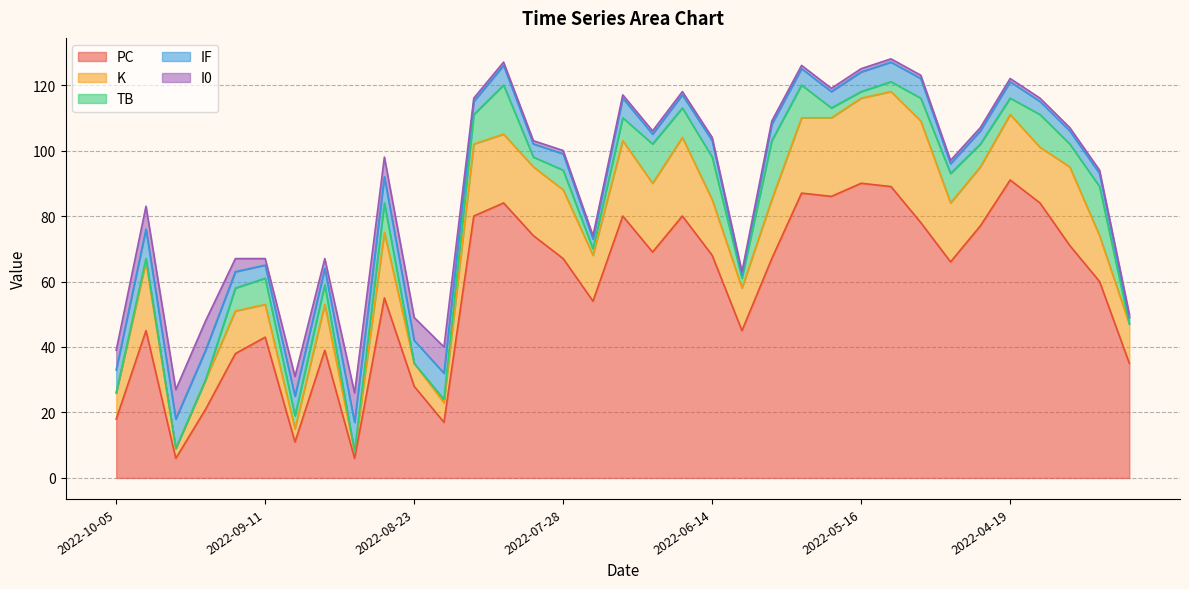

What are all the series names shown in the legend?

PC, K, TB, IF, I0